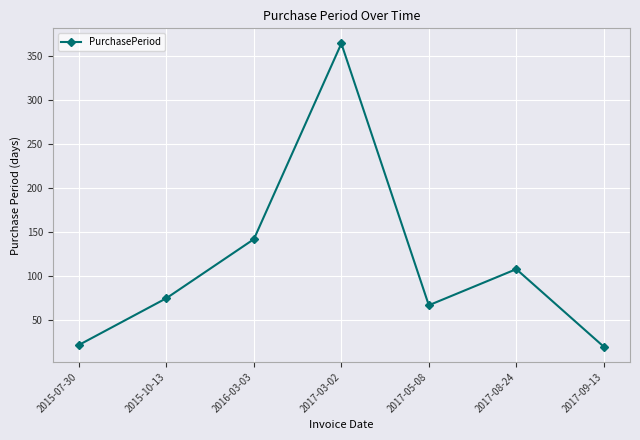

Is it true that the value at 2015-07-30 is 22?

True